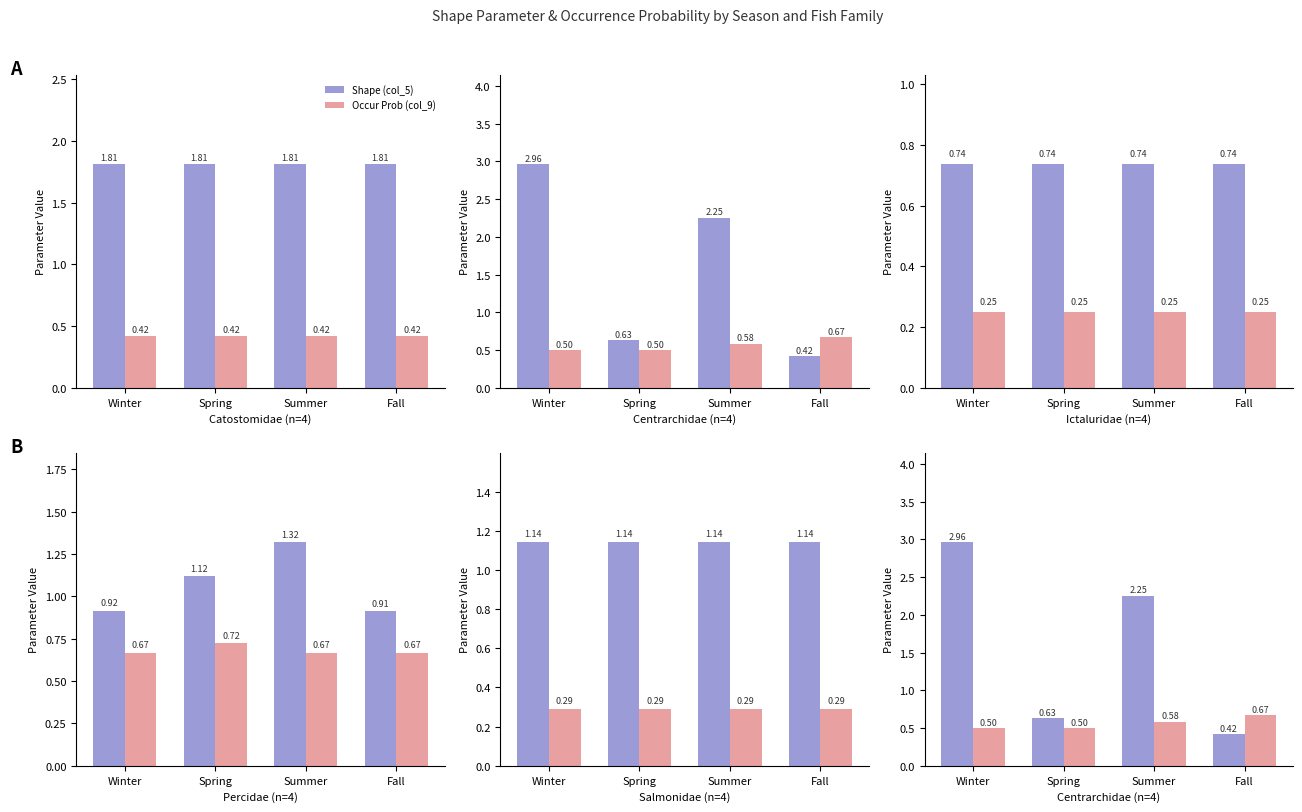

What position from the left is Fall?

4